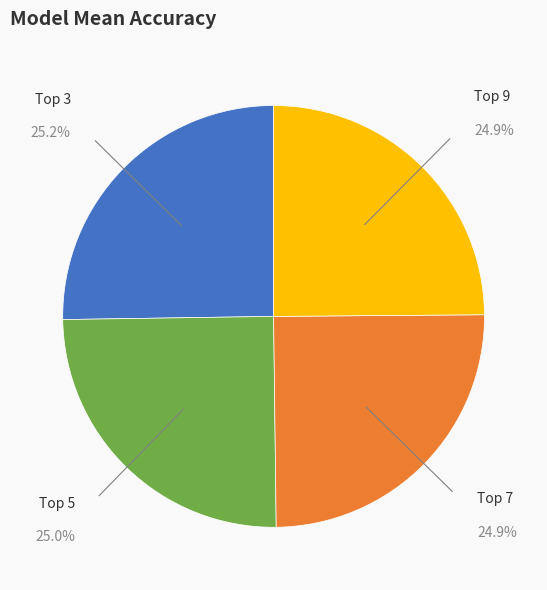

Is there a majority slice in this chart?

No